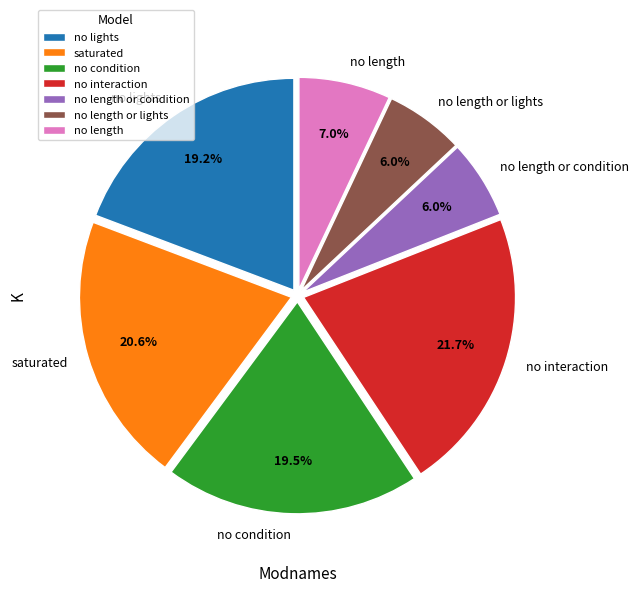

To the nearest percent, what is the combined percentage of no lights and saturated?

40%